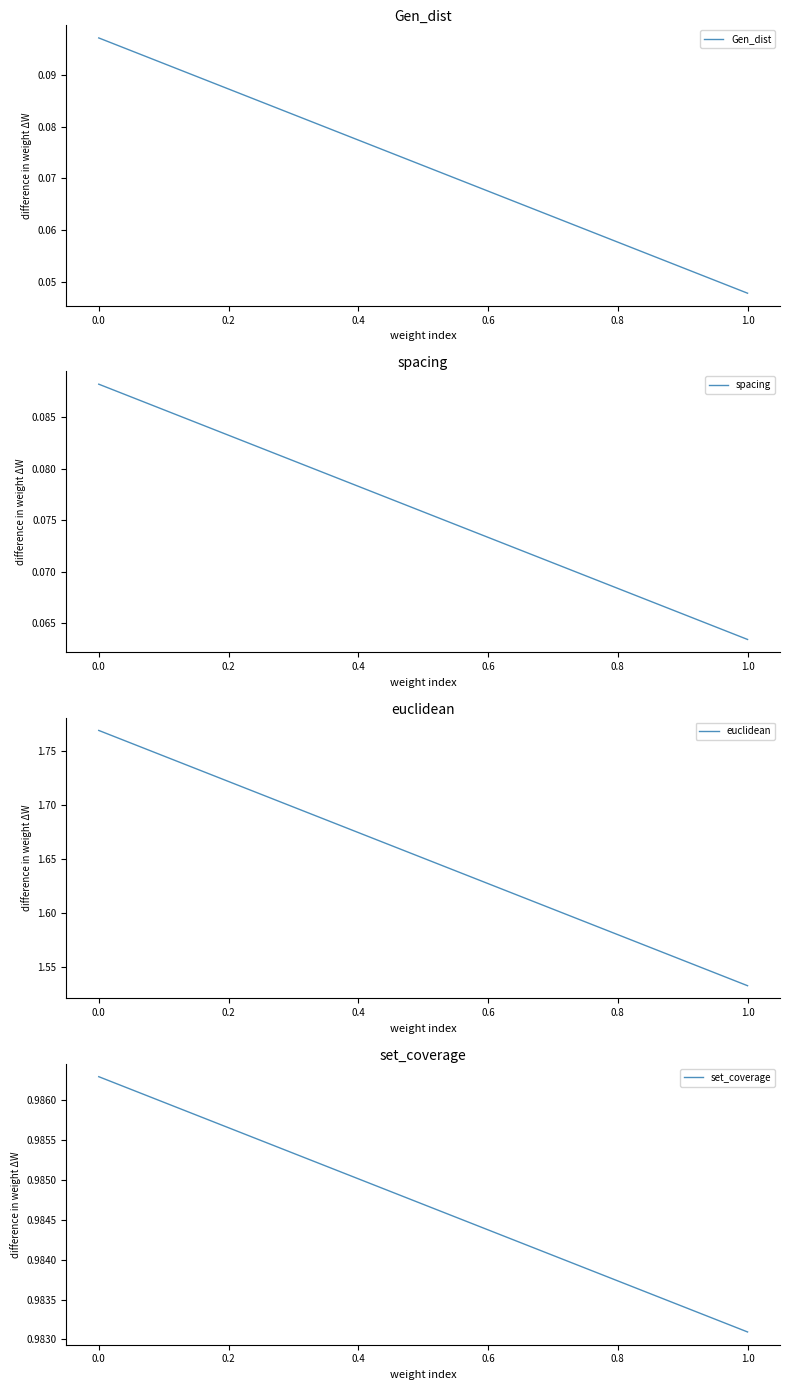

Rank the series at 0.0 from highest to lowest value.

euclidean, set_coverage, Gen_dist, spacing